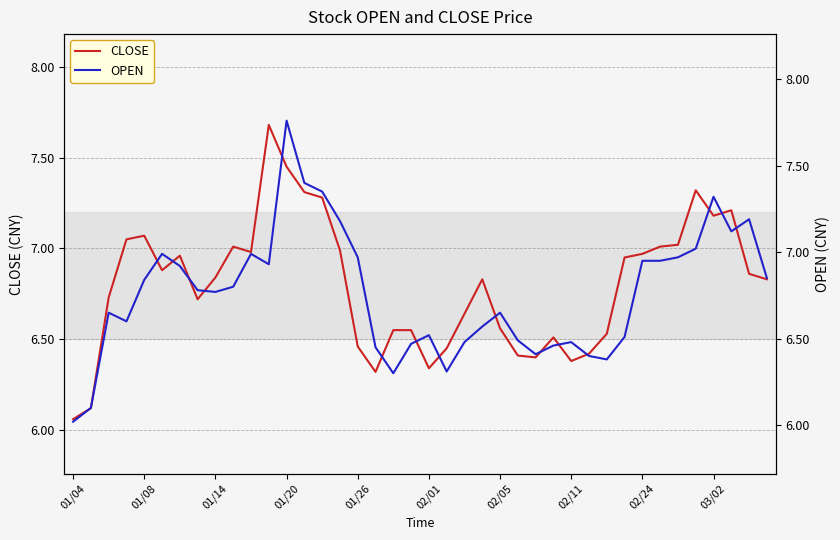

What is the difference between the second highest and minimum values in the OPEN series?

1.4